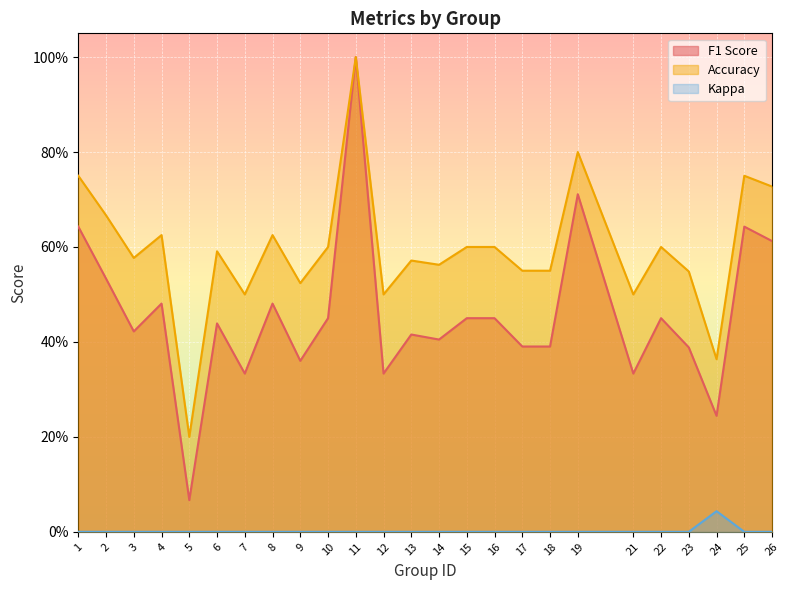

Which has a higher value, 7 or 19?

19